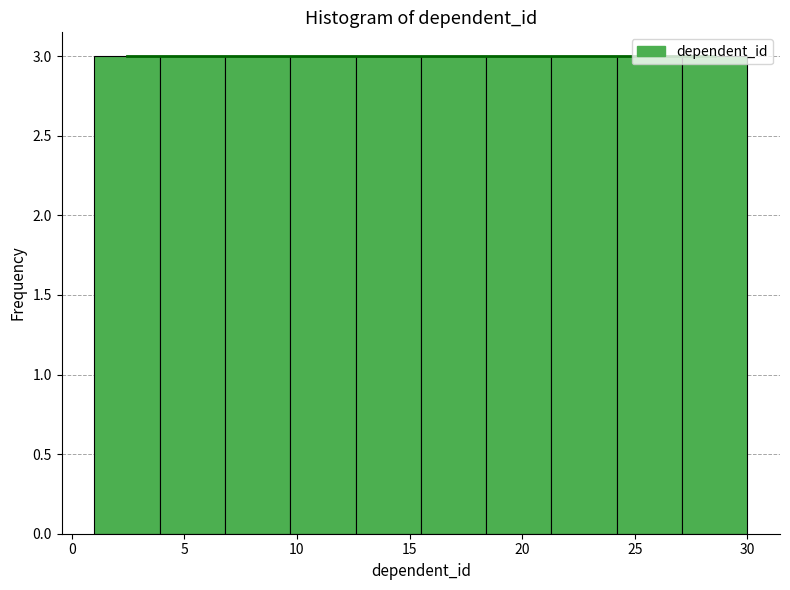

How tall is the bar that spans 3.9 to 6.8 on the x-axis? Neither the bar edges nor the heights are printed on the chart, so give them approximately, as read against the axes.

3